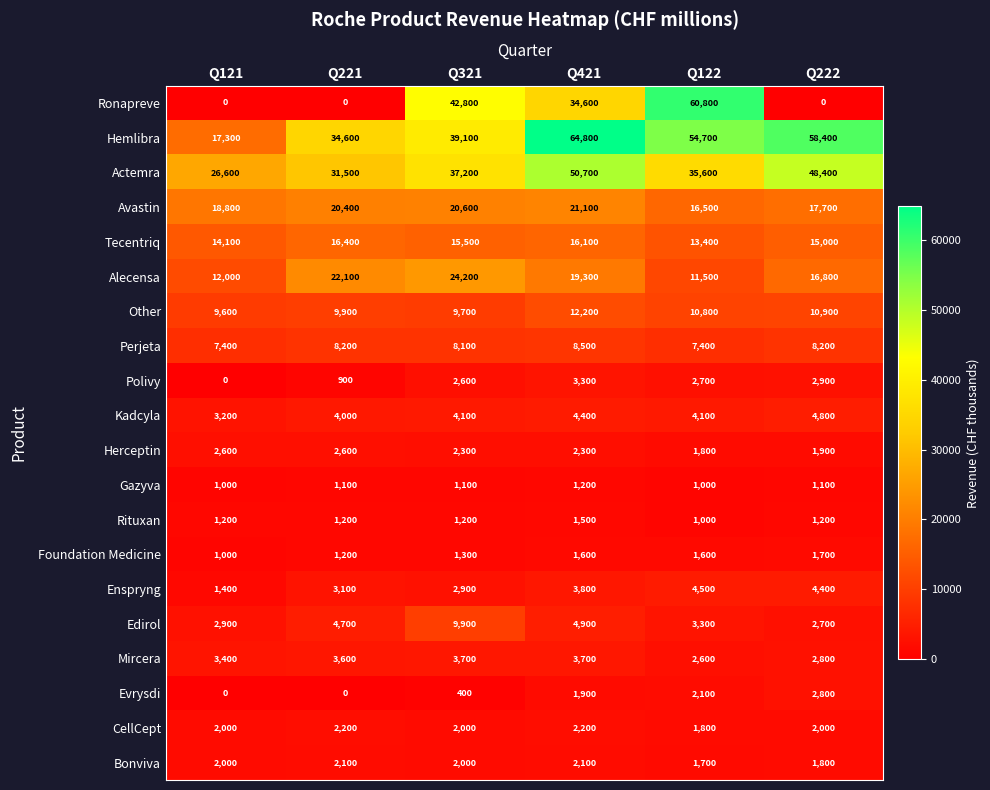

Is it true that Foundation Medicine equals 1733 at Q221?

False